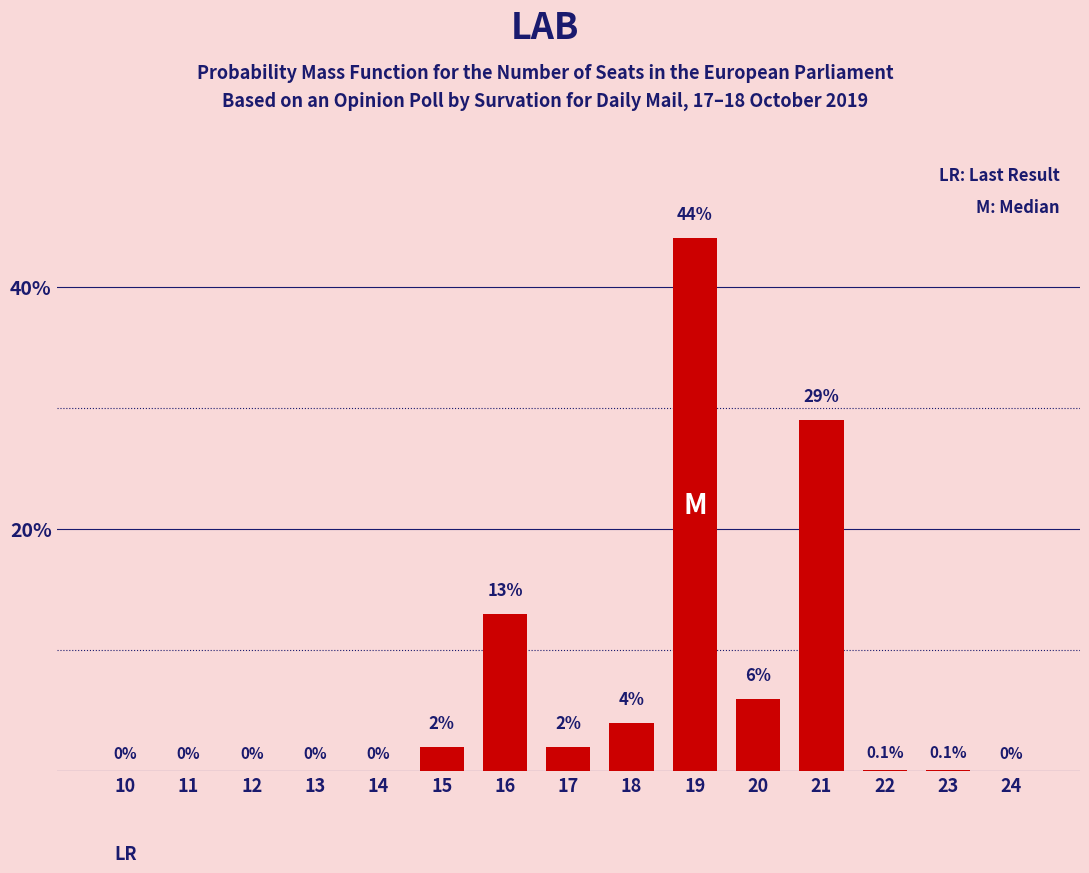

Reading left to right, transcribe all the data shown in this chart.

10=0.0	11=0.0	12=0.0	13=0.0	14=0.0	15=2.0	16=13.0	17=2.0	18=4.0	19=44.0	20=6.0	21=29.0	22=0.1	23=0.1	24=0.0